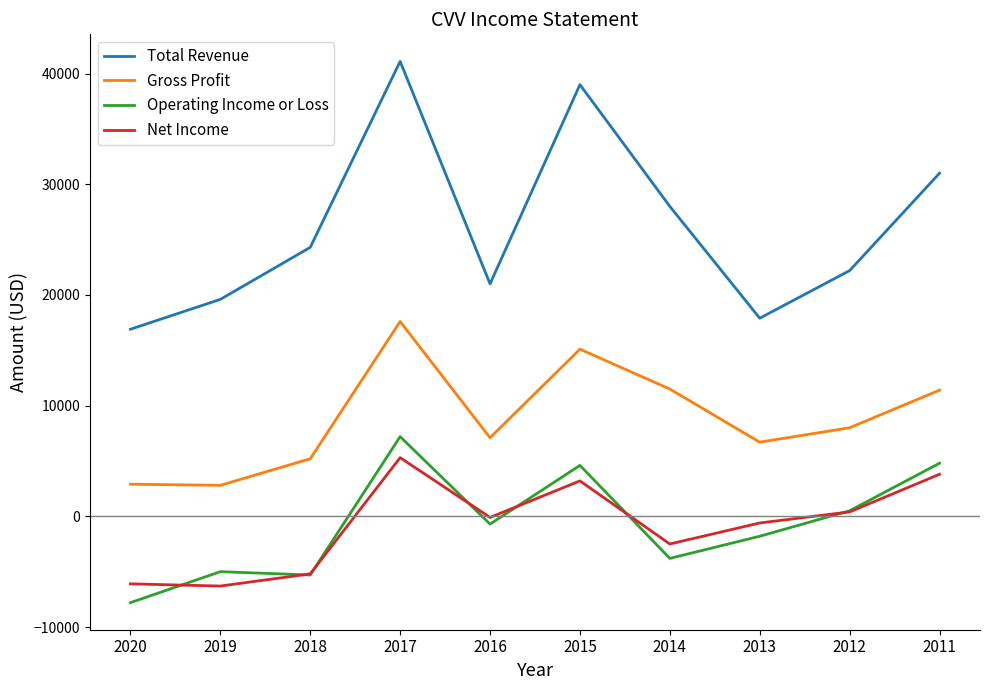

True or false: Net Income and Total Revenue cross at least once.

False